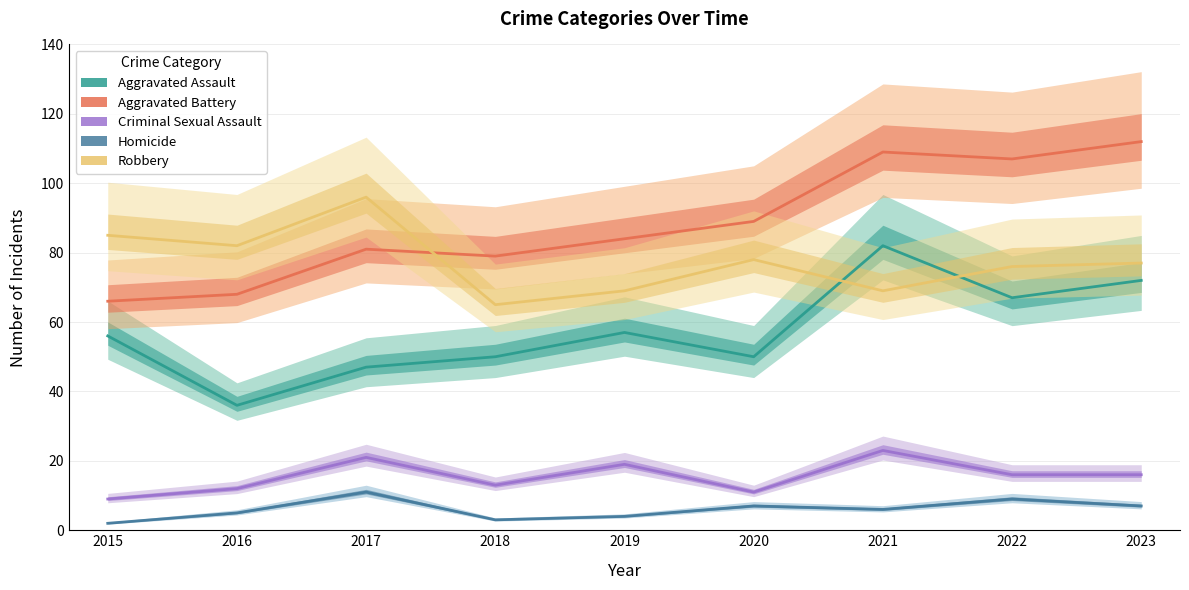

At which label does Aggravated Assault first exceed 56?

2019